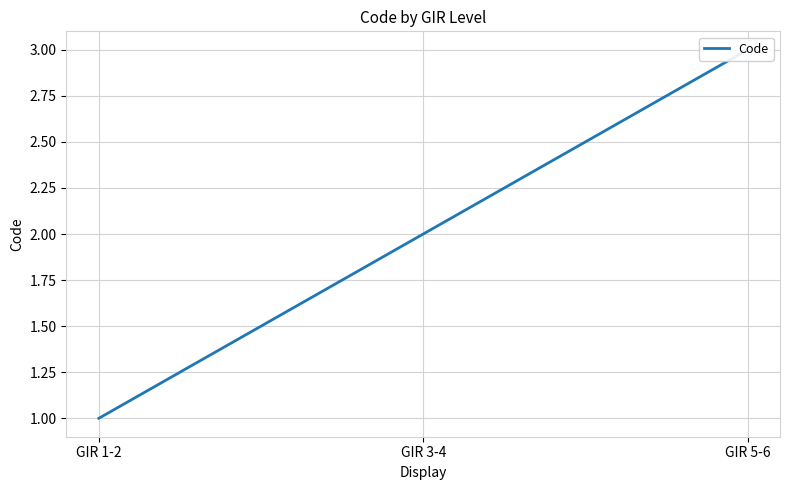

Which has a higher value, GIR 5-6 or GIR 3-4?

GIR 5-6